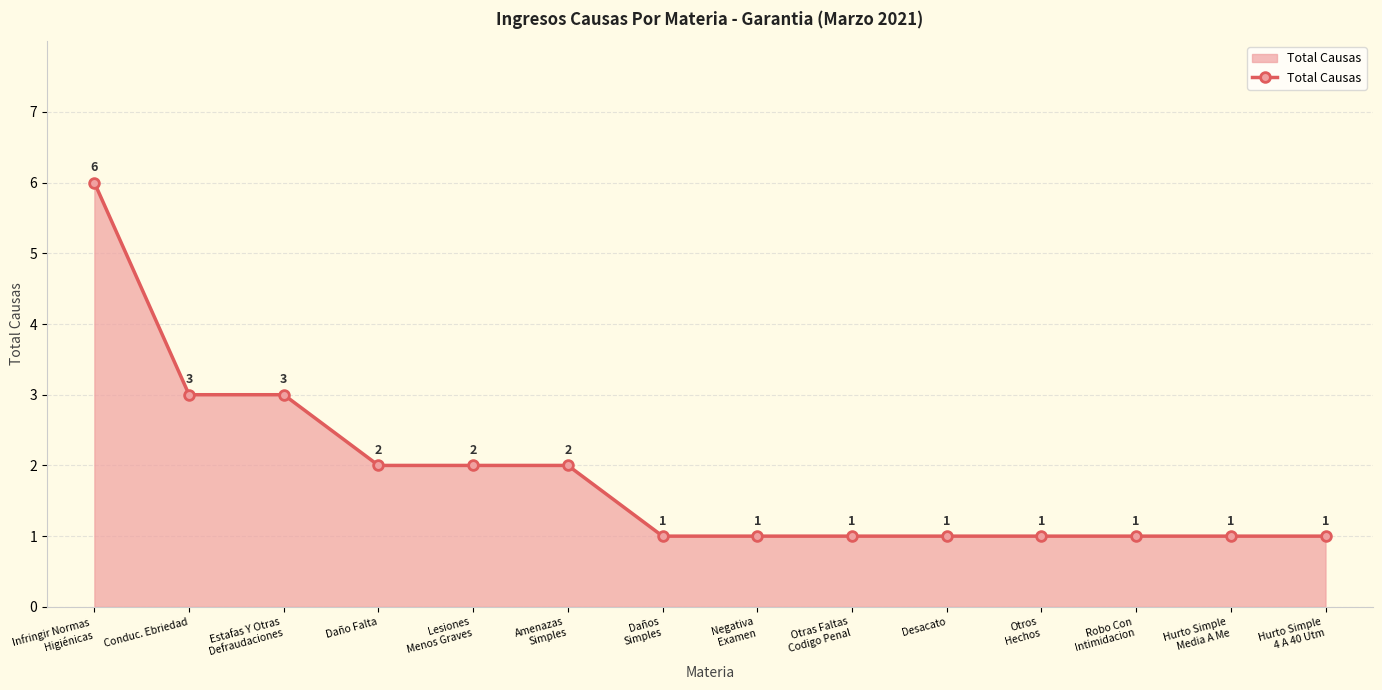

Reading left to right, extract all data points from this chart.

6	3	3	2	2	2	1	1	1	1	1	1	1	1